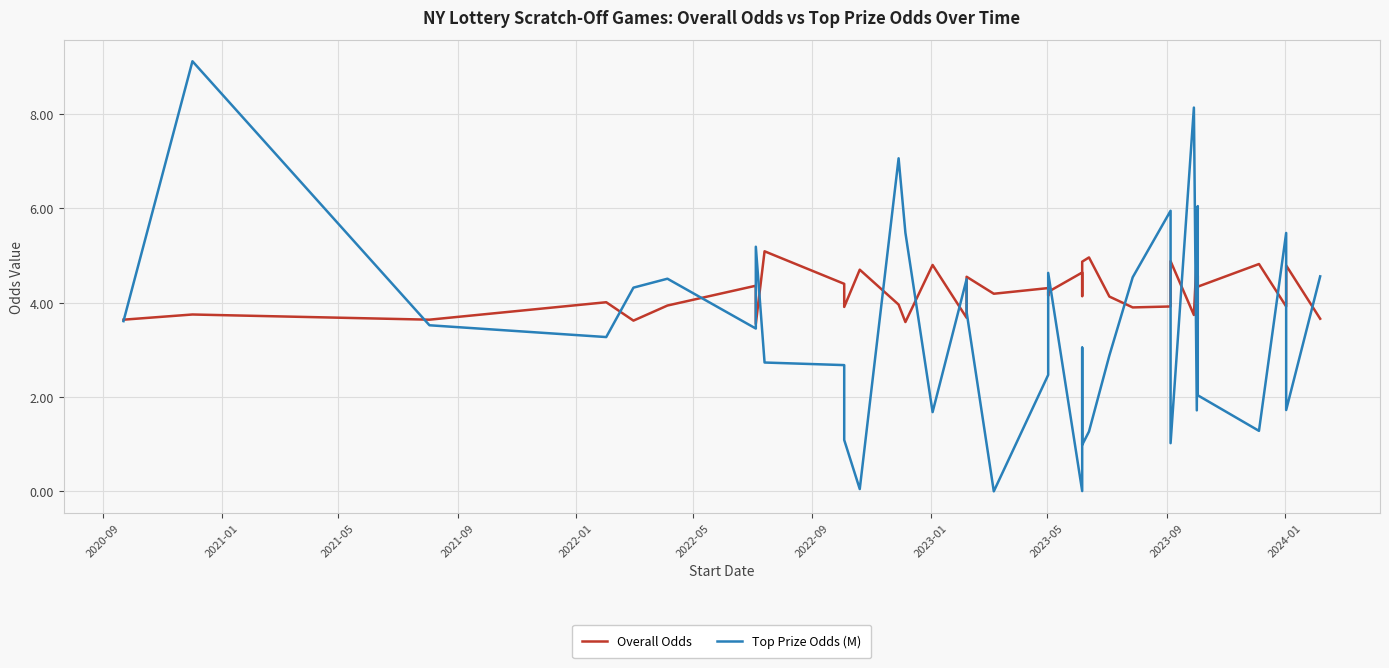

Between which two adjacent categories do Top Prize Odds (M) and Overall Odds first intersect?

2020-09 and 2021-01